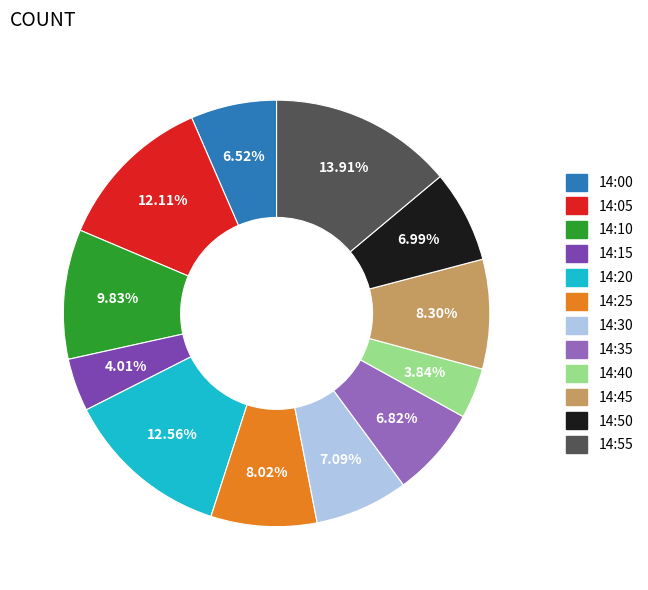

Combined, do 14:50 and 14:55 account for over 50%?

No